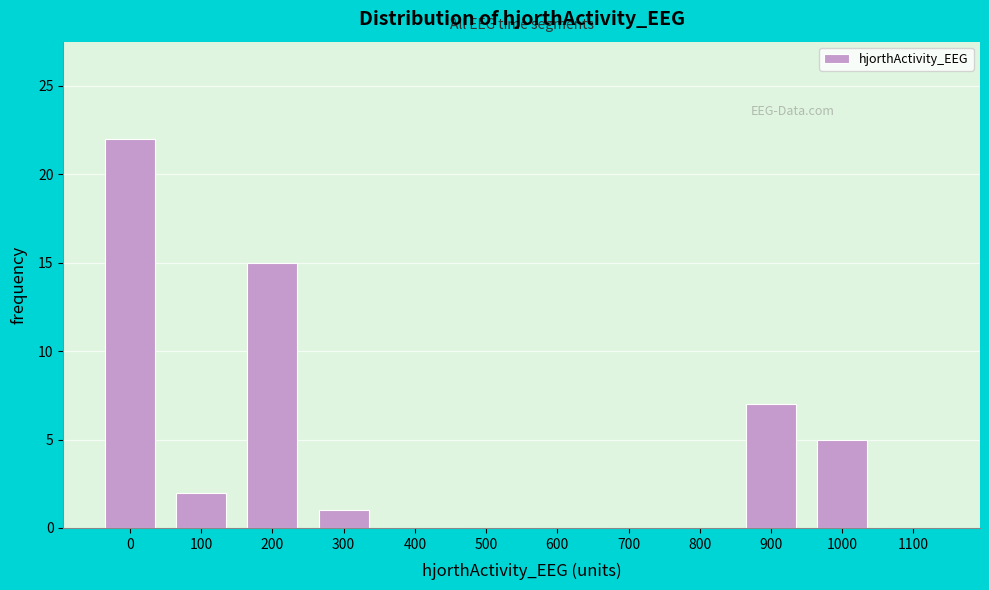

Reading left to right, what are all the values shown in this chart?

0=22	100=2	200=15	300=1	400=0	500=0	600=0	700=0	800=0	900=7	1000=5	1100=0